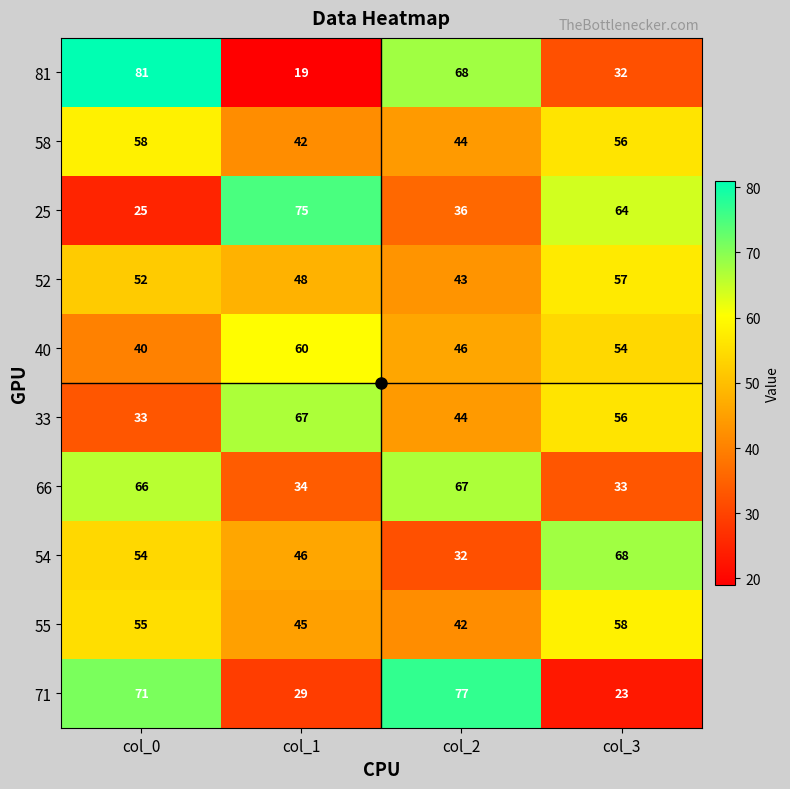

Which category has the highest value in the 55 series?

col_3